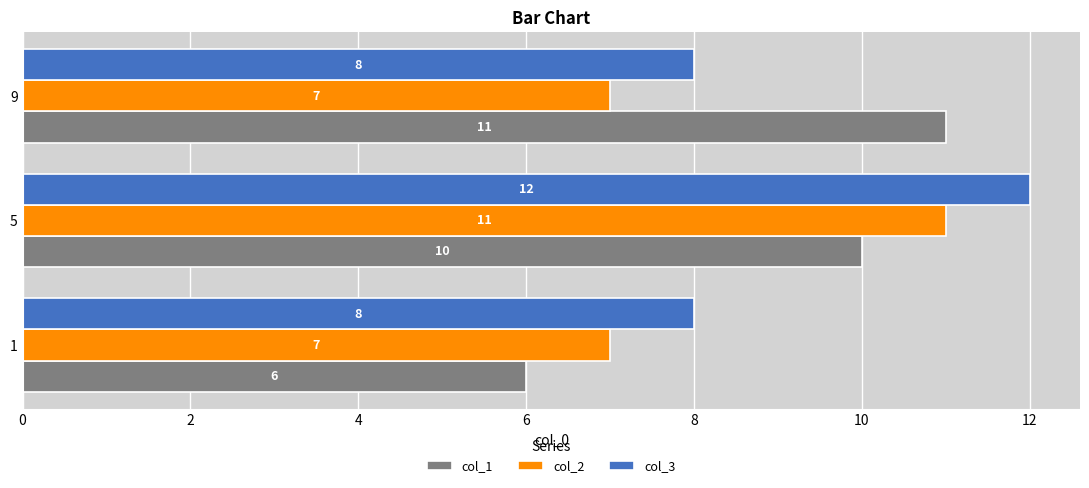

List the series in order of their overall mean, highest first.

col_3, col_1, col_2